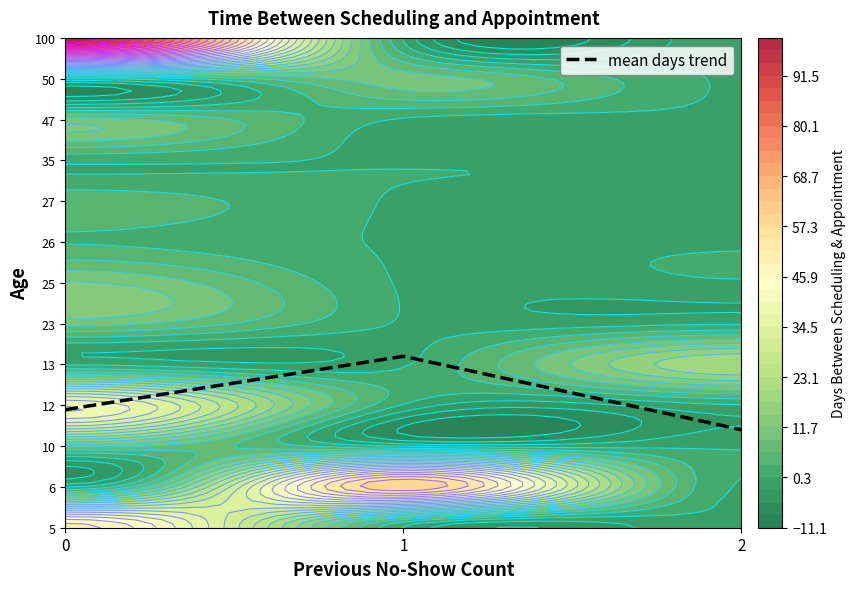

What is the change in value from 0 to 2?

-0.5